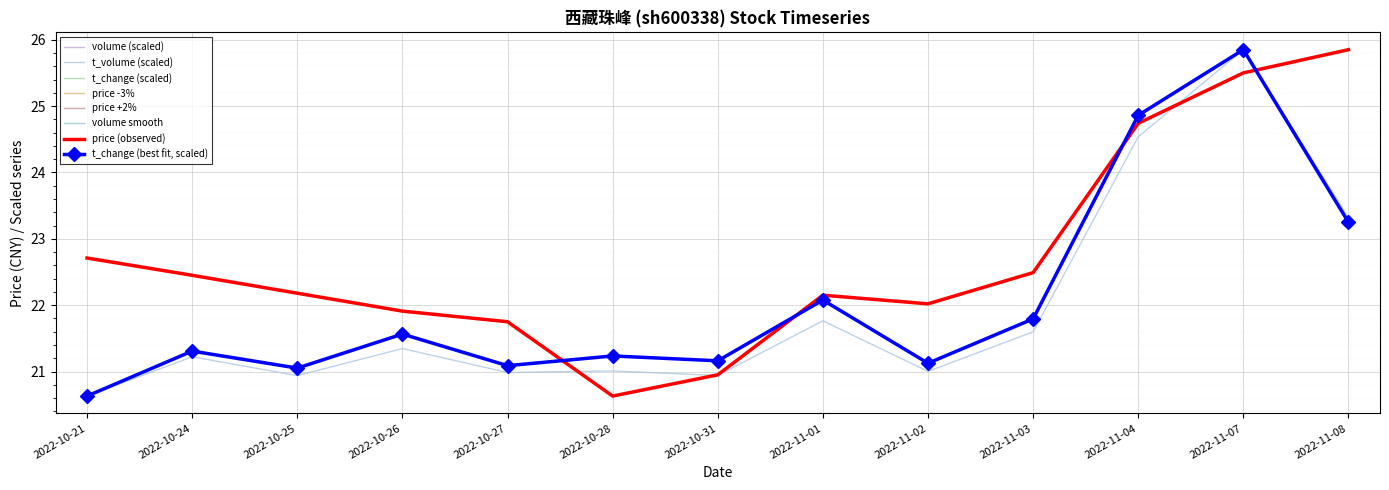

At which category is the sum across all series the highest?

2022-11-07